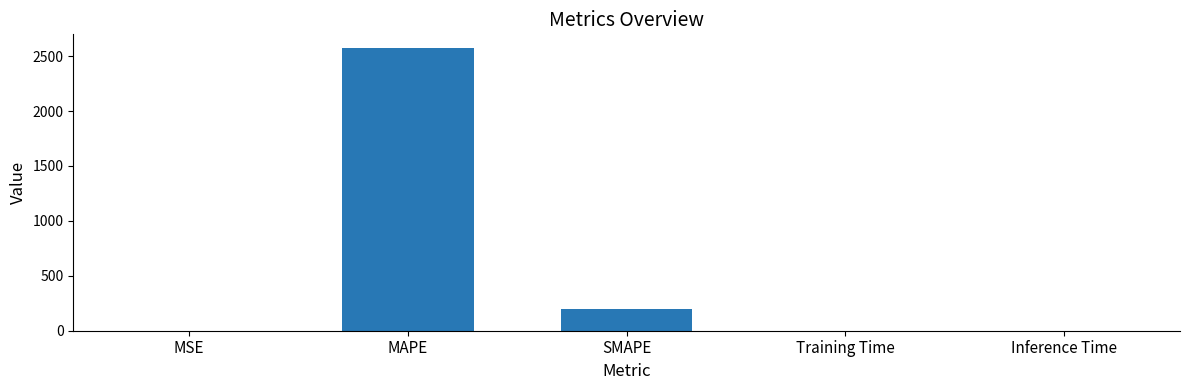

How many categories are shown in the chart?

5